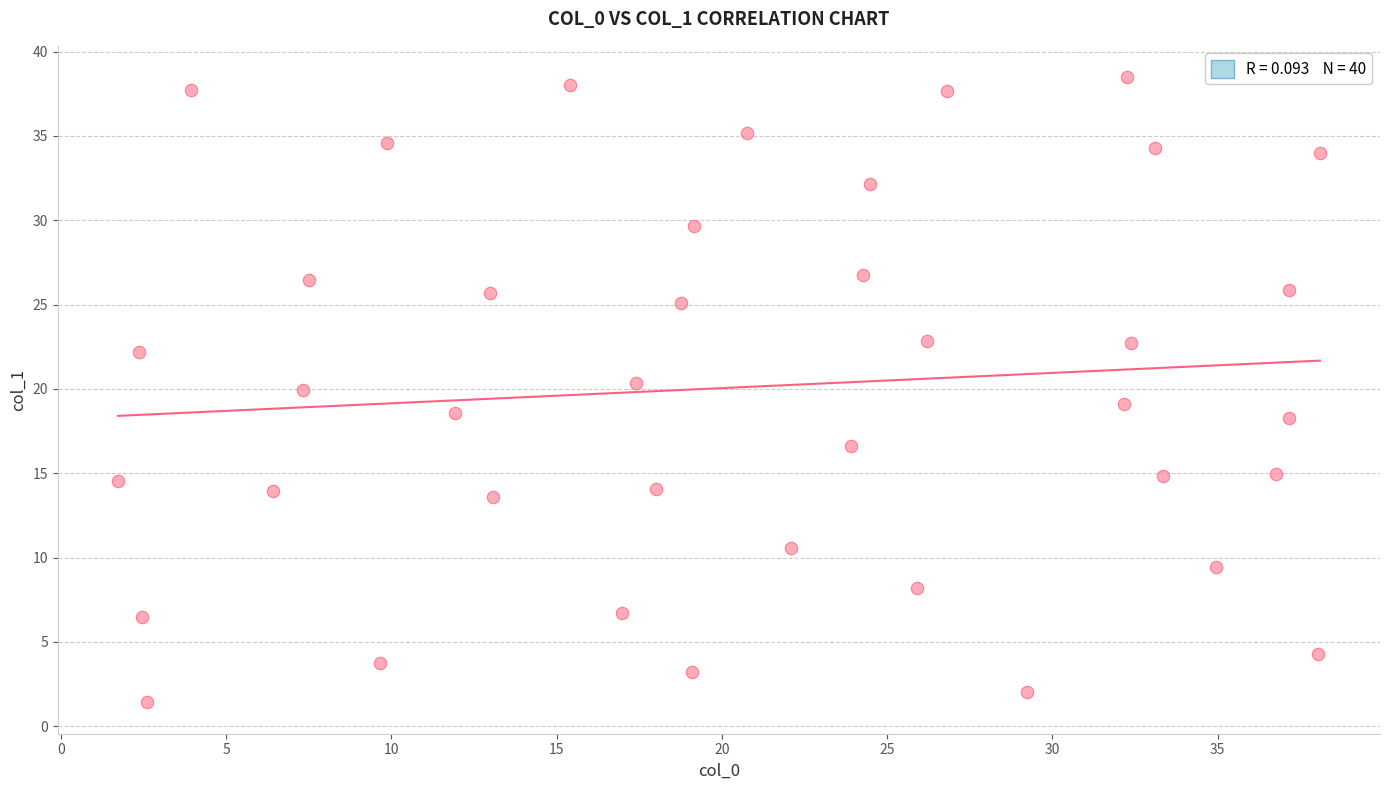

What is the range of Y values (max minus min)?

37.1